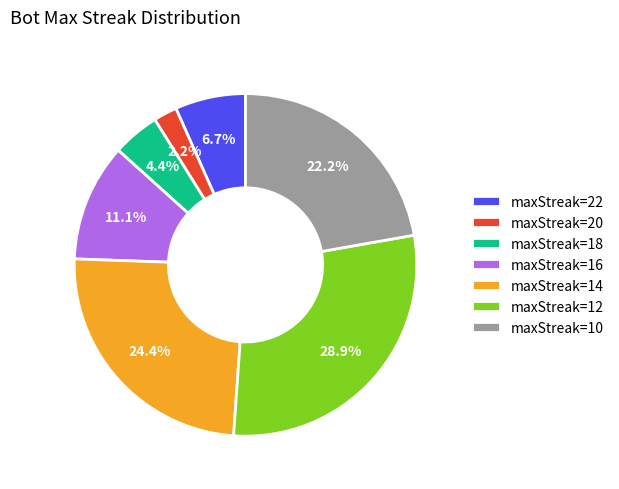

Rank the categories by value from highest to lowest.

maxStreak=12, maxStreak=14, maxStreak=10, maxStreak=16, maxStreak=22, maxStreak=18, maxStreak=20